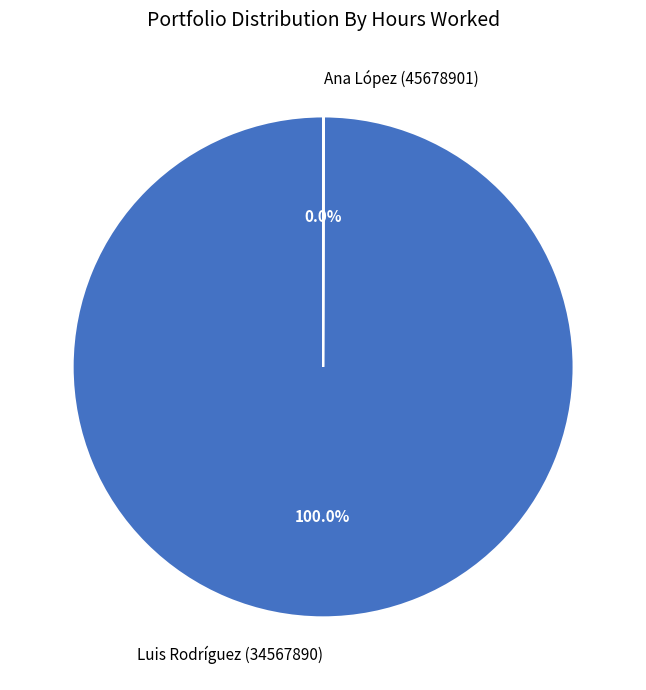

Which slice is the largest?

Luis Rodríguez (34567890)